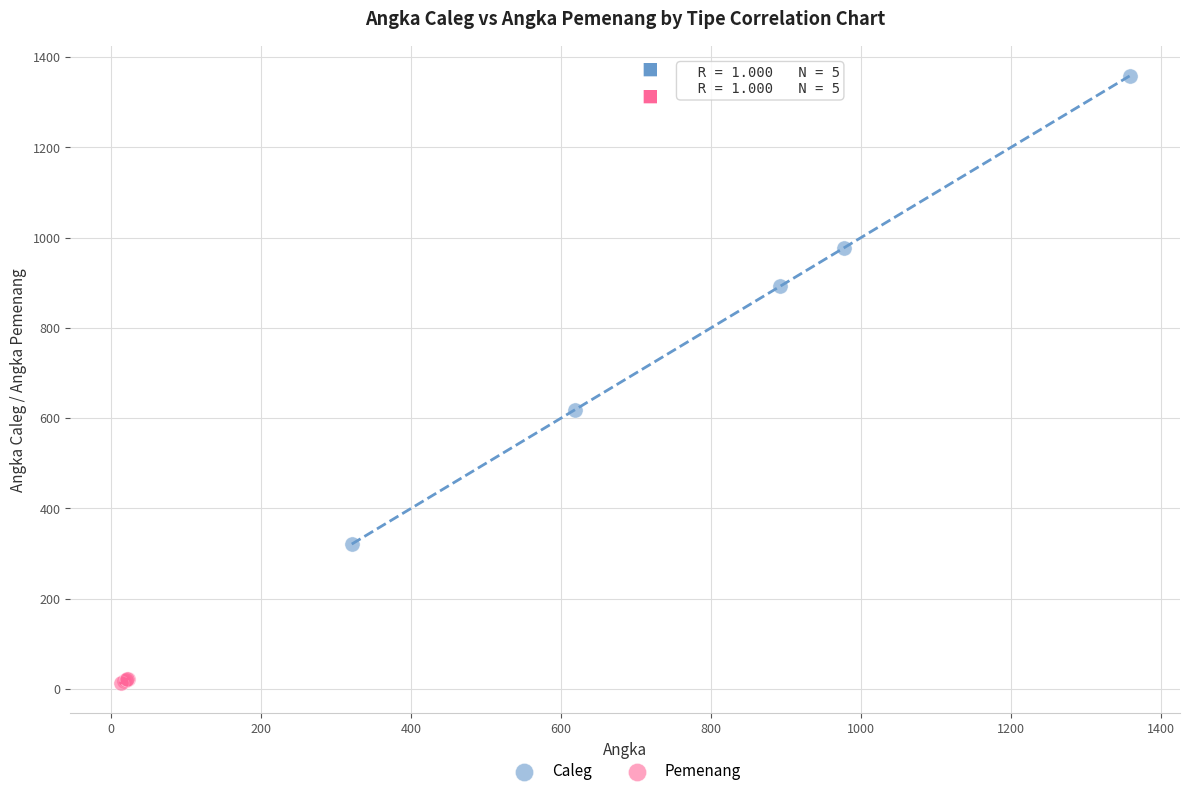

Which series reaches the maximum Y coordinate?

Caleg